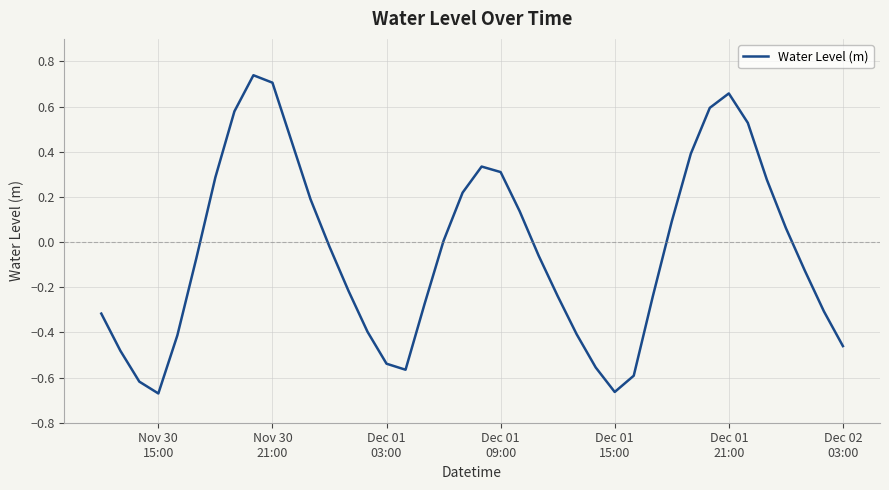

What is the sum of all values?

-1.7